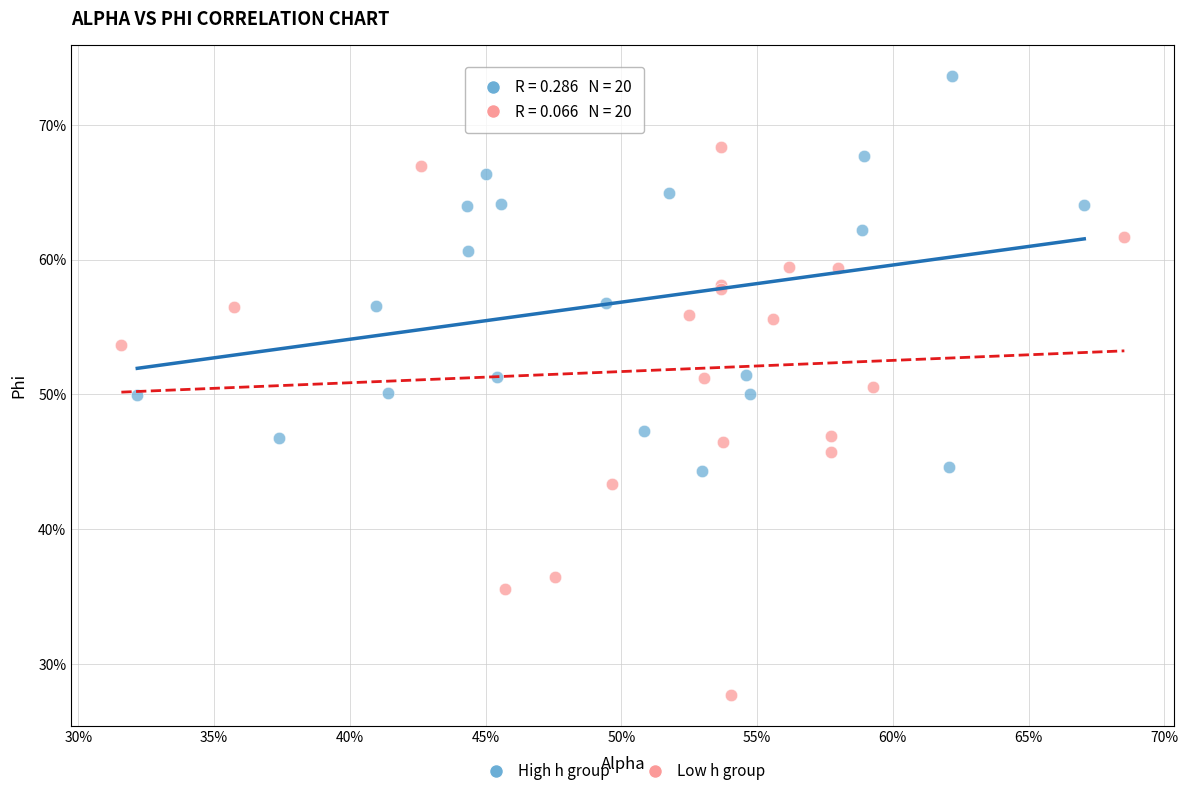

What are all the series names shown in the legend?

High h group, Low h group